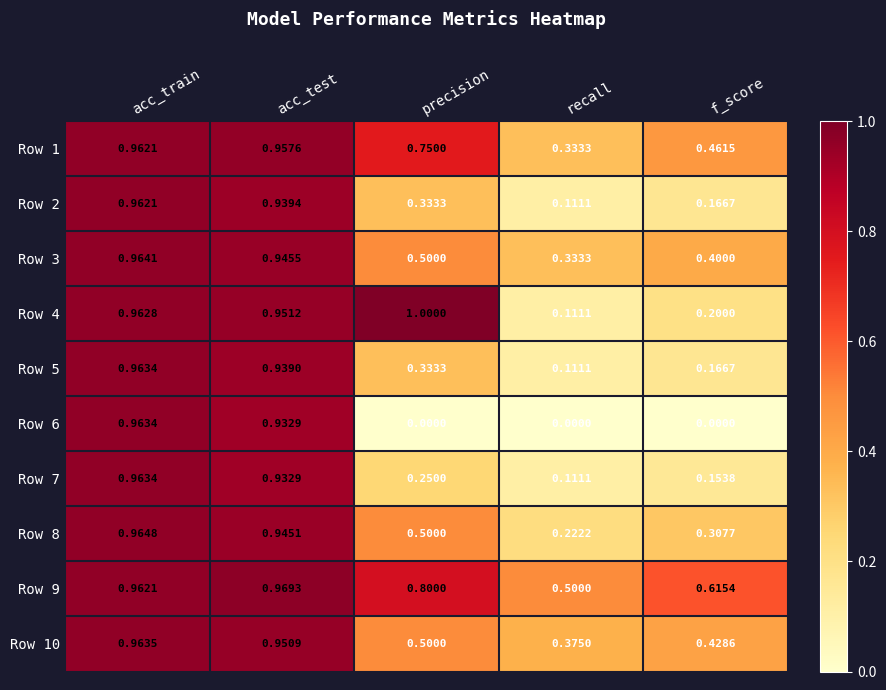

At which category does the chart reach its peak across all series?

precision